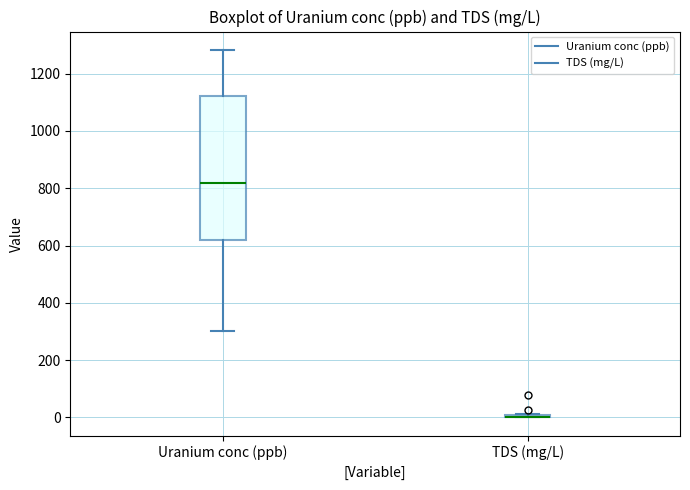

Reading left to right, transcribe this box plot: for each box, give where its median line is, the range the box spans, and where its two whiskers end, as read against the y-axis. The values are not printed on the chart, so give them approximately, as read against the axis.

Uranium conc (ppb): median 820, box 620 to 1120, whiskers 300 to 1280
TDS (mg/L): box collapsed to a line at 0, whiskers 0 to 20